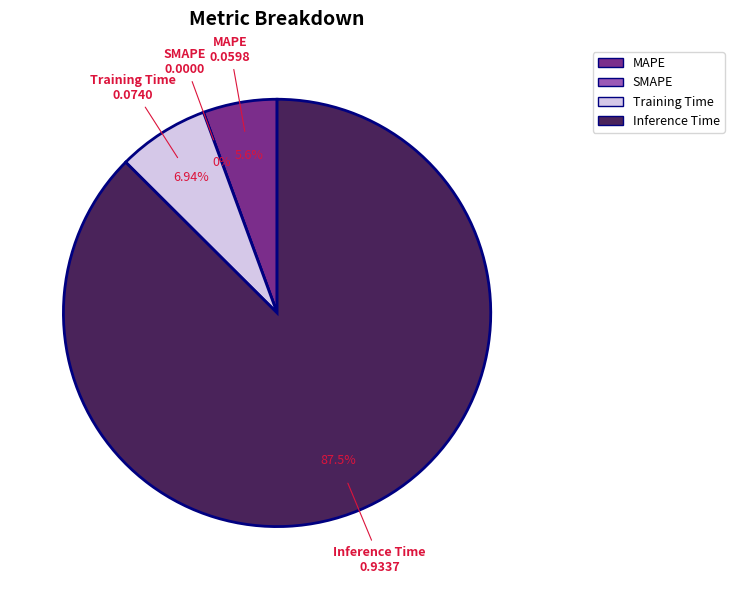

To the nearest percent, what portion does Training Time represent?

7%